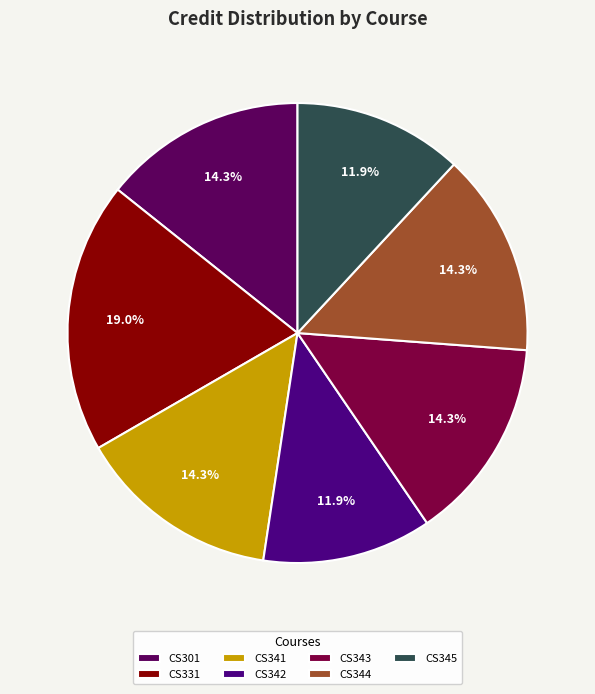

What percentage is the CS342 slice, to the nearest percent?

12%